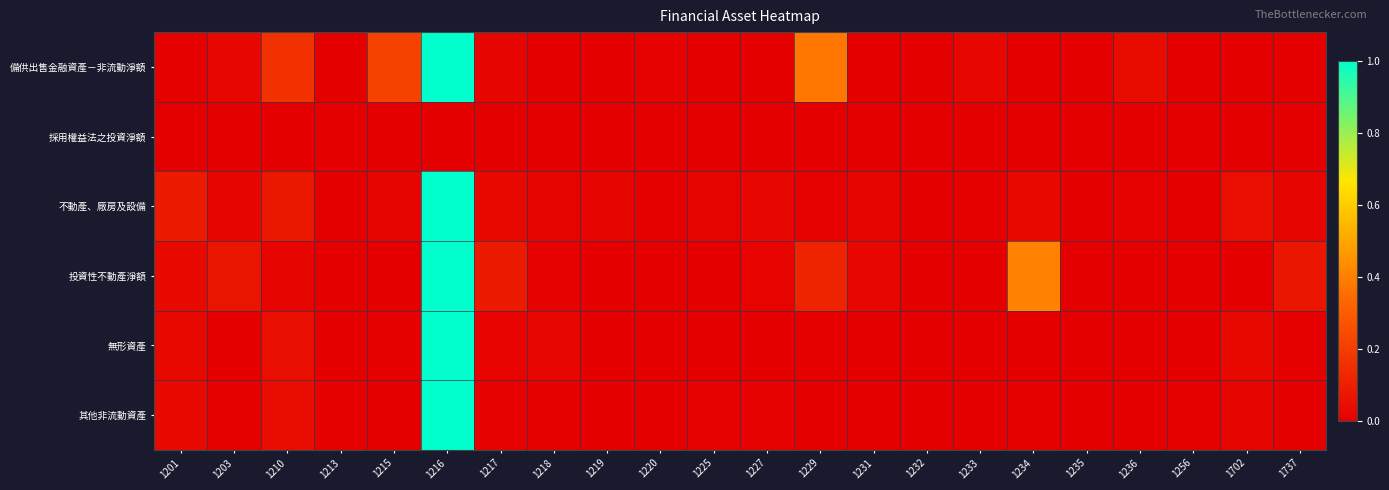

What is the maximum value shown in the chart?

1.0